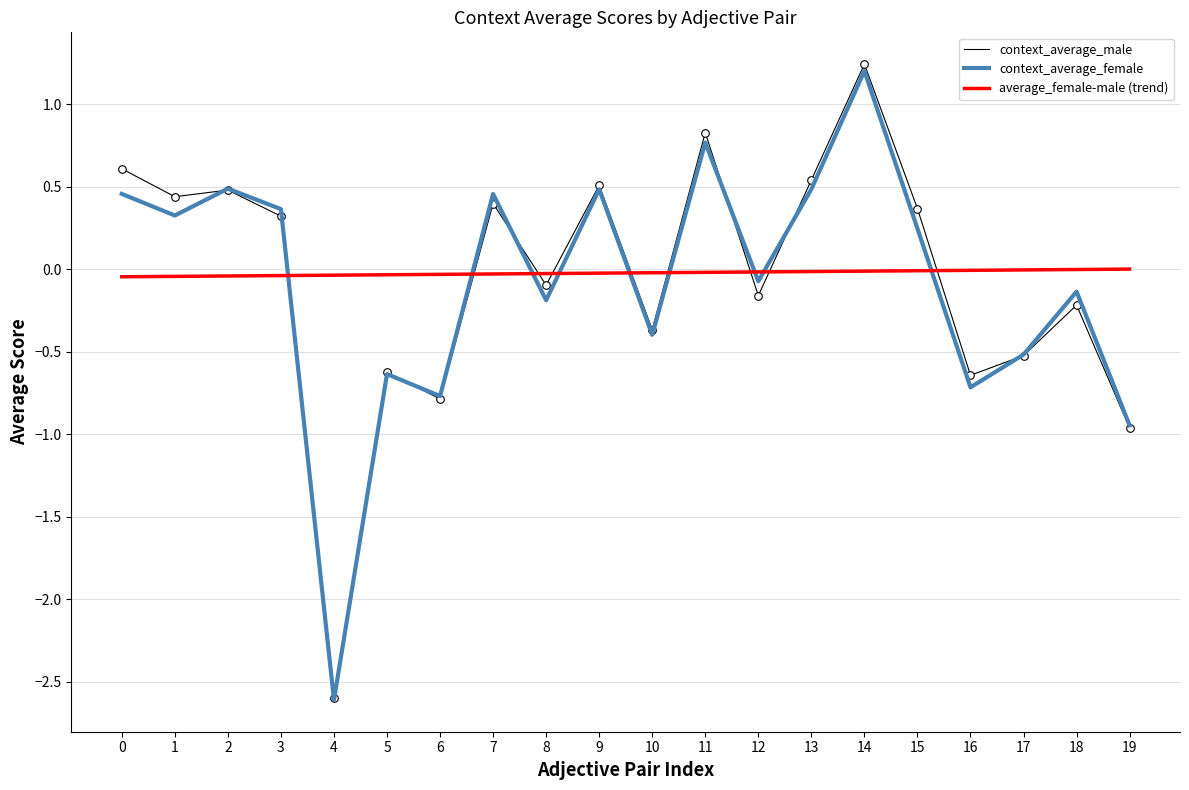

At which category is the sum across all series the highest?

14